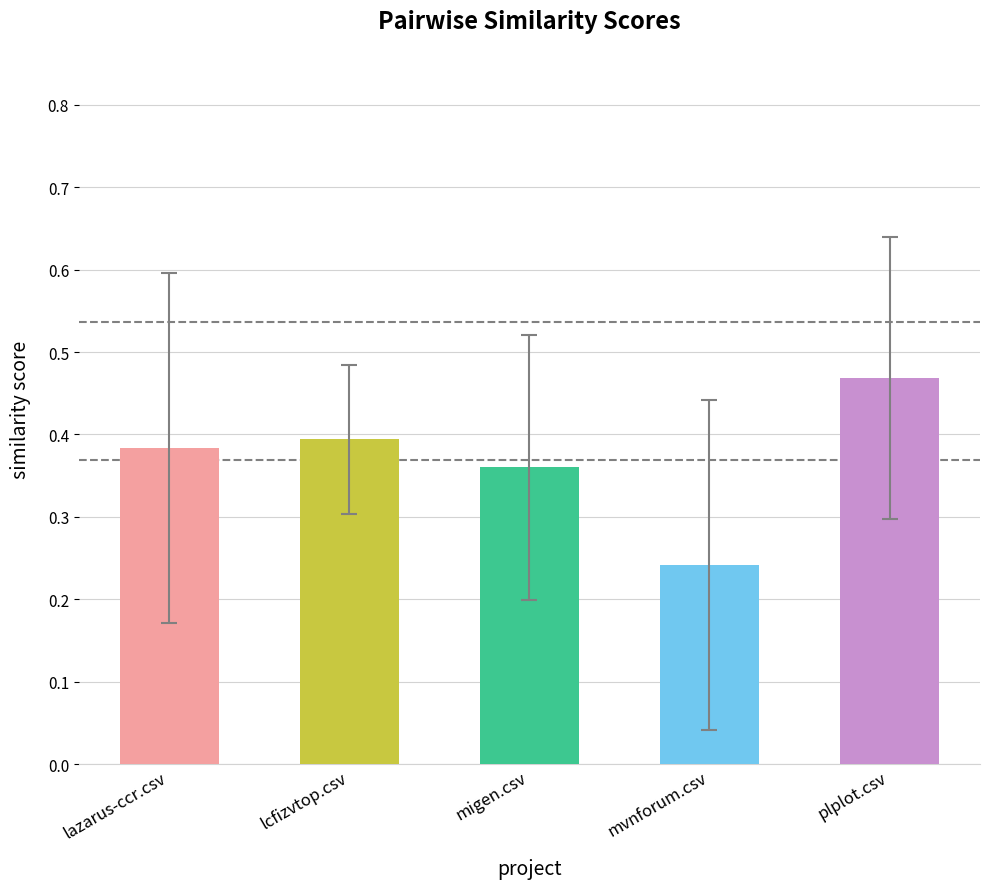

Are the bars horizontal?

No